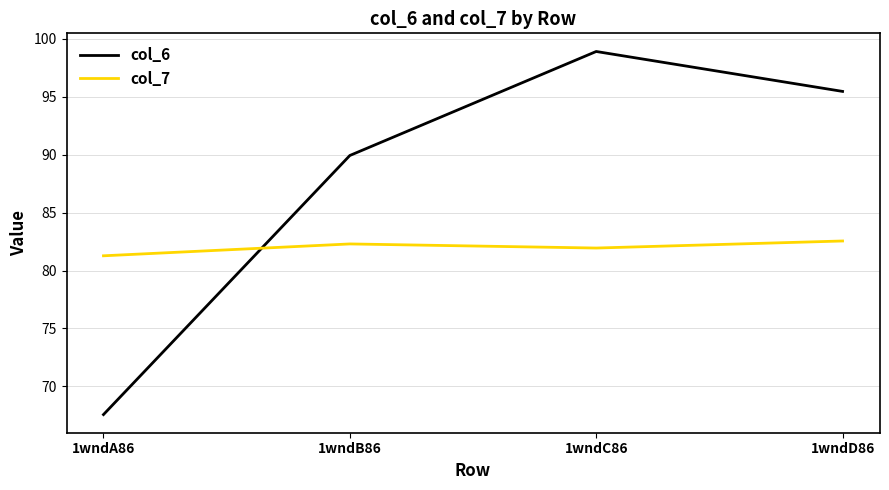

What position from the left is 1wndD86?

4